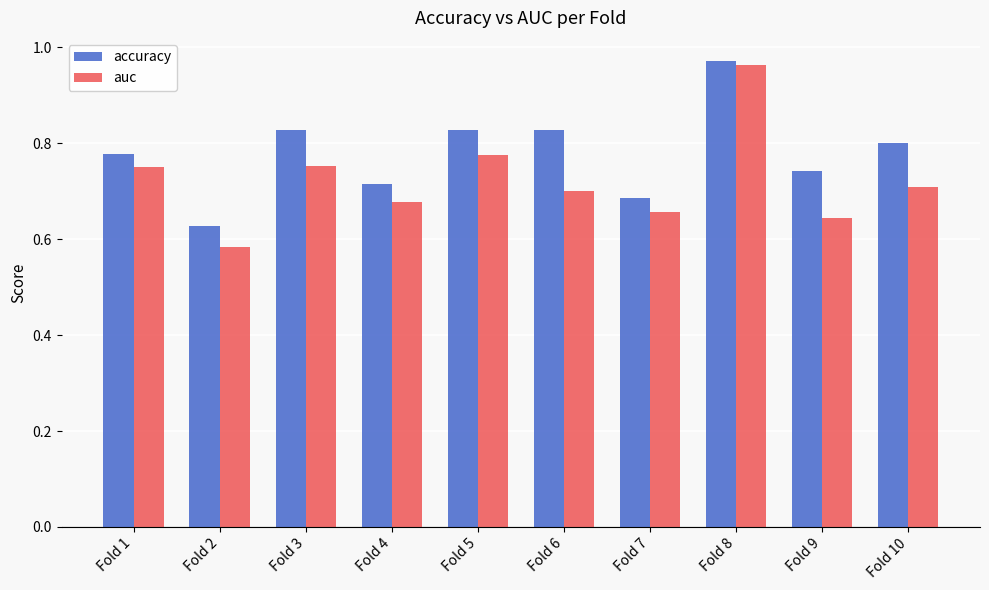

At which category is the sum across all series the highest?

Fold 8